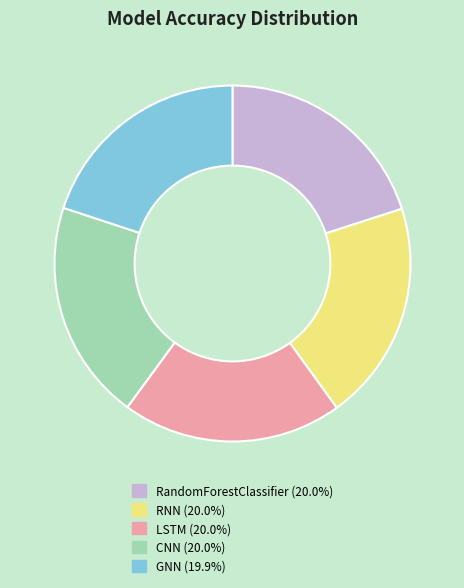

Is there any slice that represents more than half of the pie?

No